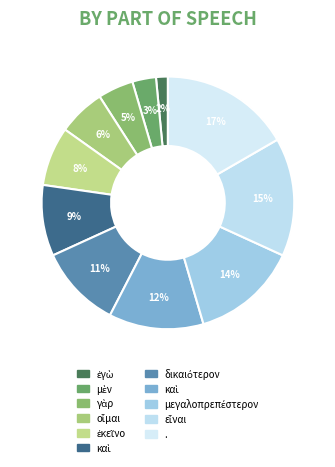

How many segments does this pie chart have?

11